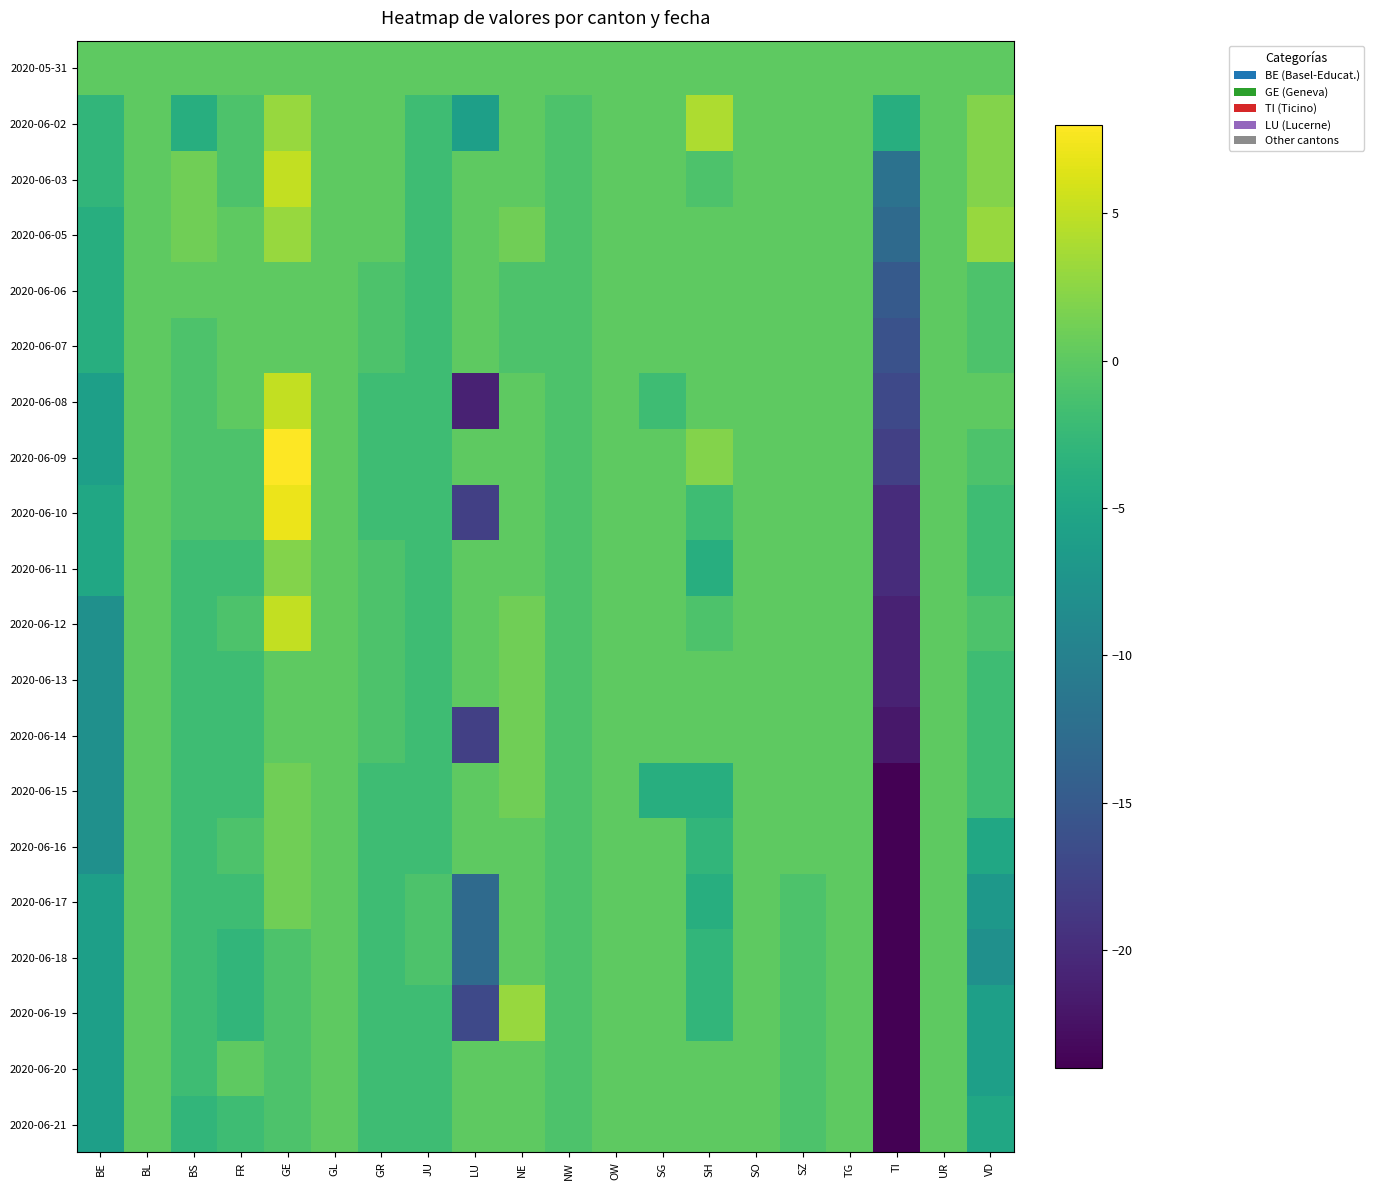

What is the smallest value displayed?

-24